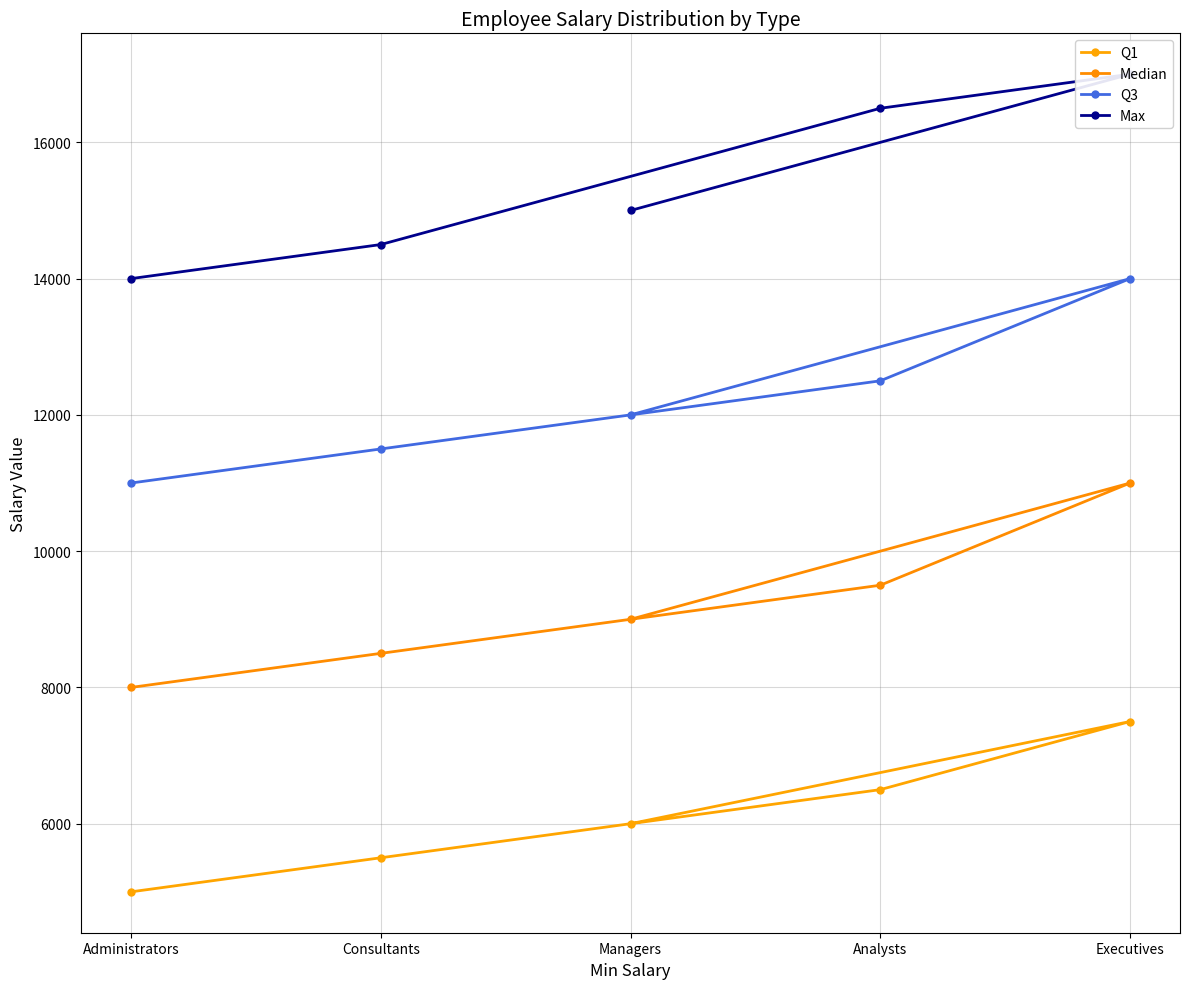

The Q1 series shows 6000 at Managers. True or false?

True